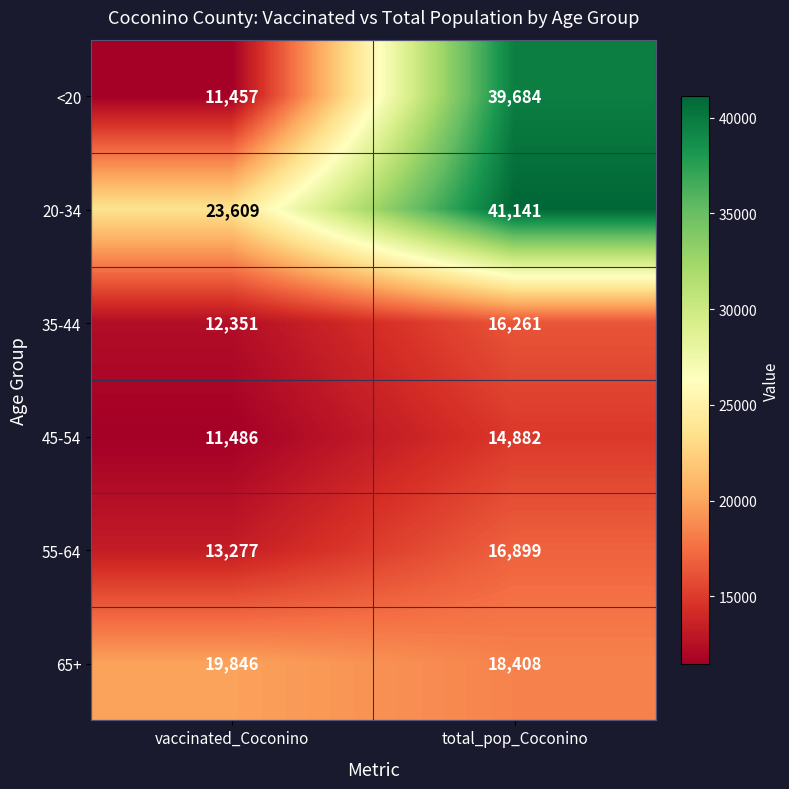

Reading right to left, extract all data points from this chart.

<20: total_pop_Coconino=39684	vaccinated_Coconino=11457
20-34: total_pop_Coconino=41141	vaccinated_Coconino=23609
35-44: total_pop_Coconino=16261	vaccinated_Coconino=12351
45-54: total_pop_Coconino=14882	vaccinated_Coconino=11486
55-64: total_pop_Coconino=16899	vaccinated_Coconino=13277
65+: total_pop_Coconino=18408	vaccinated_Coconino=19846